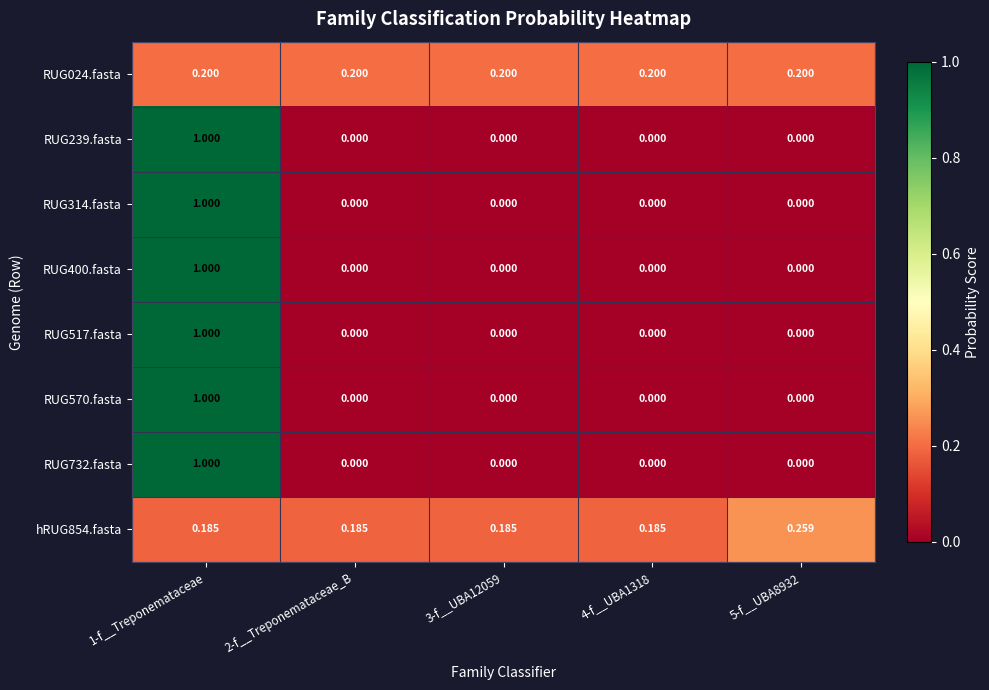

At which category does the chart reach its minimum across all series?

2-f__Treponemataceae_B